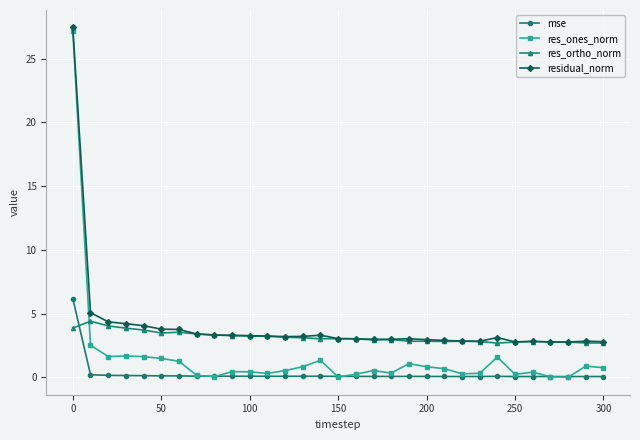

True or false: mse and residual_norm cross at least once.

False